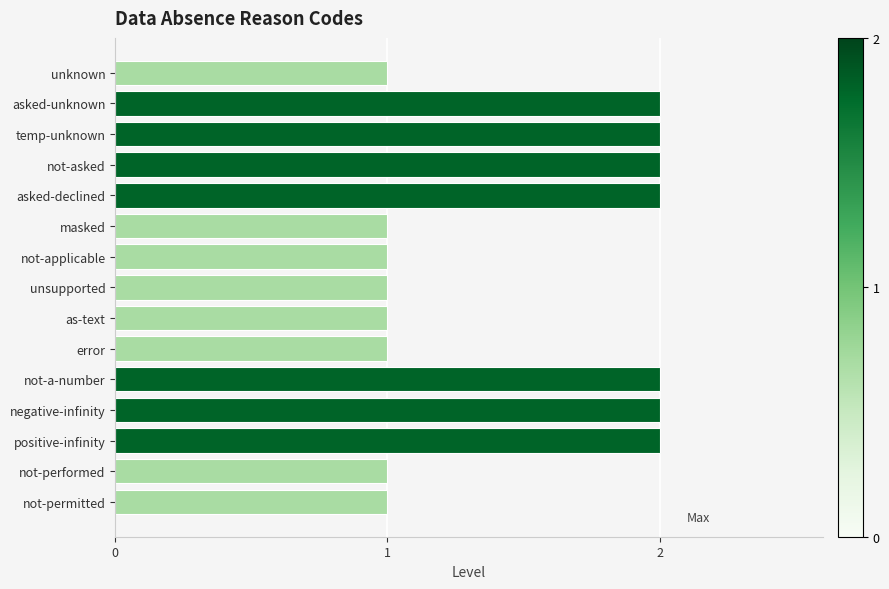

What is the change in value from unknown to positive-infinity?

+1